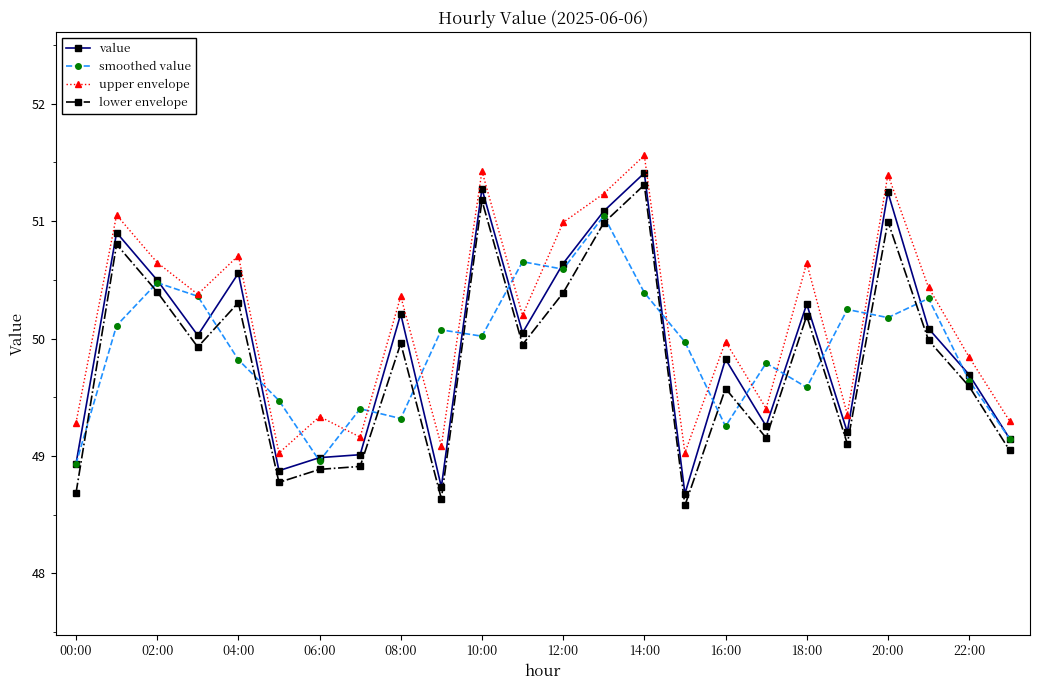

How many distinct data groups are displayed?

4